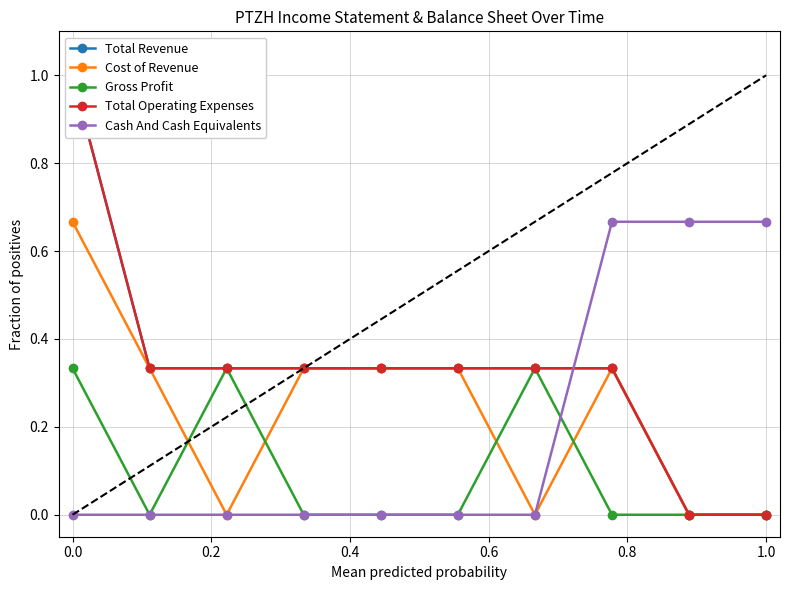

At how many categories does at least one series exceed 0?

10